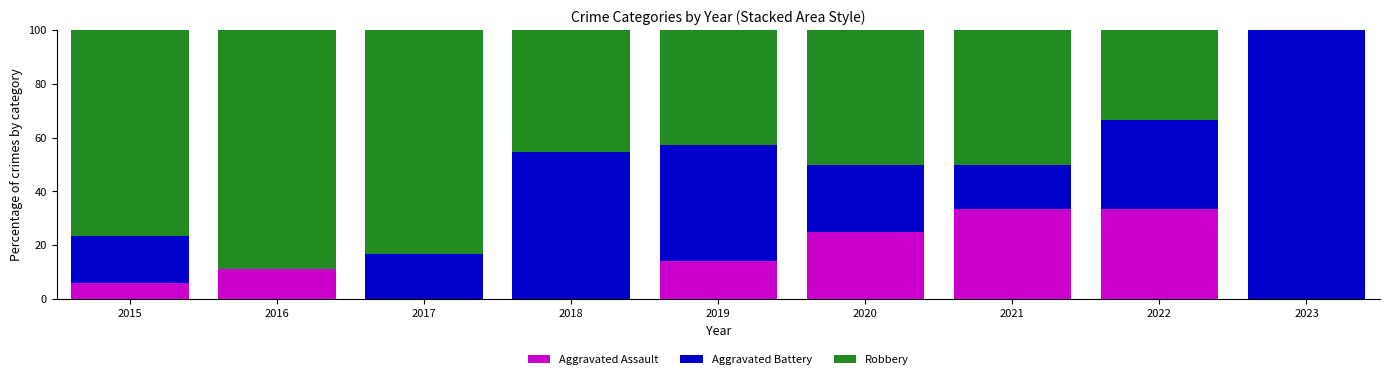

True or false: Aggravated Assault has a value of 21.4 at 2018.

False